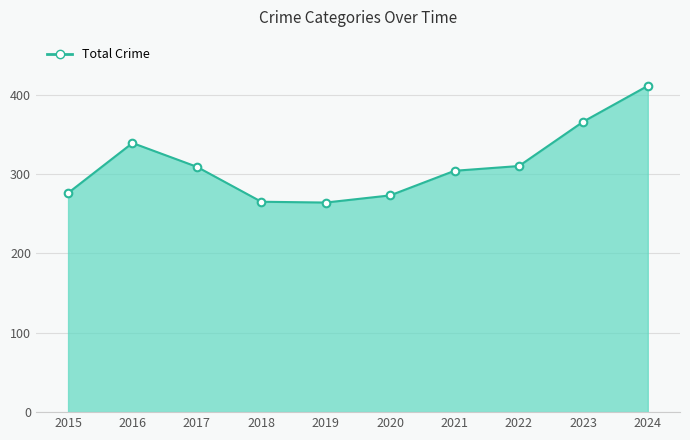

What is the change in value from 2017 to 2018?

-44